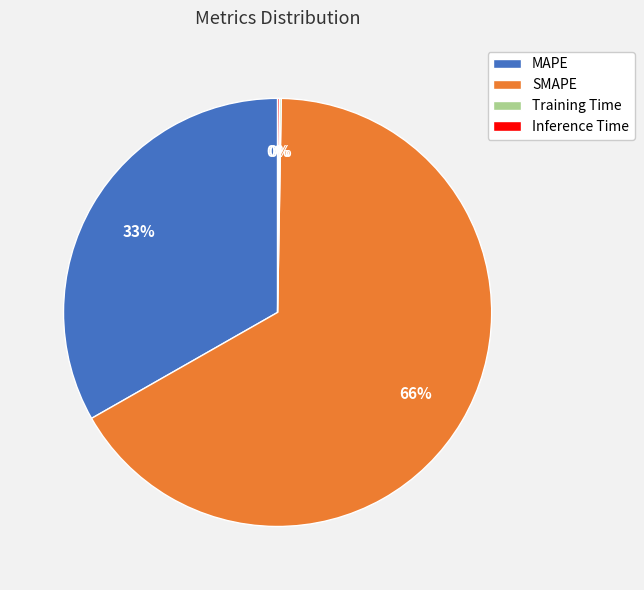

Does SMAPE represent more than half of the total?

Yes